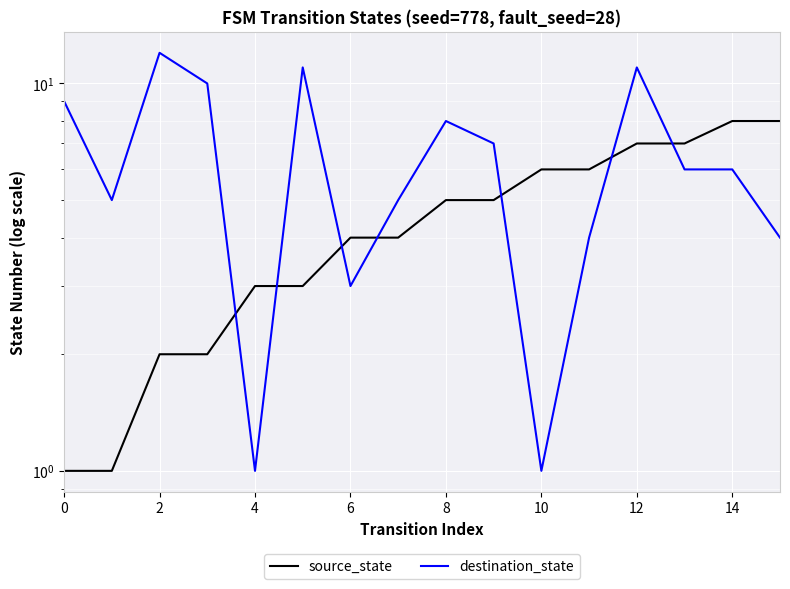

What is the total value across all series at 15?

12